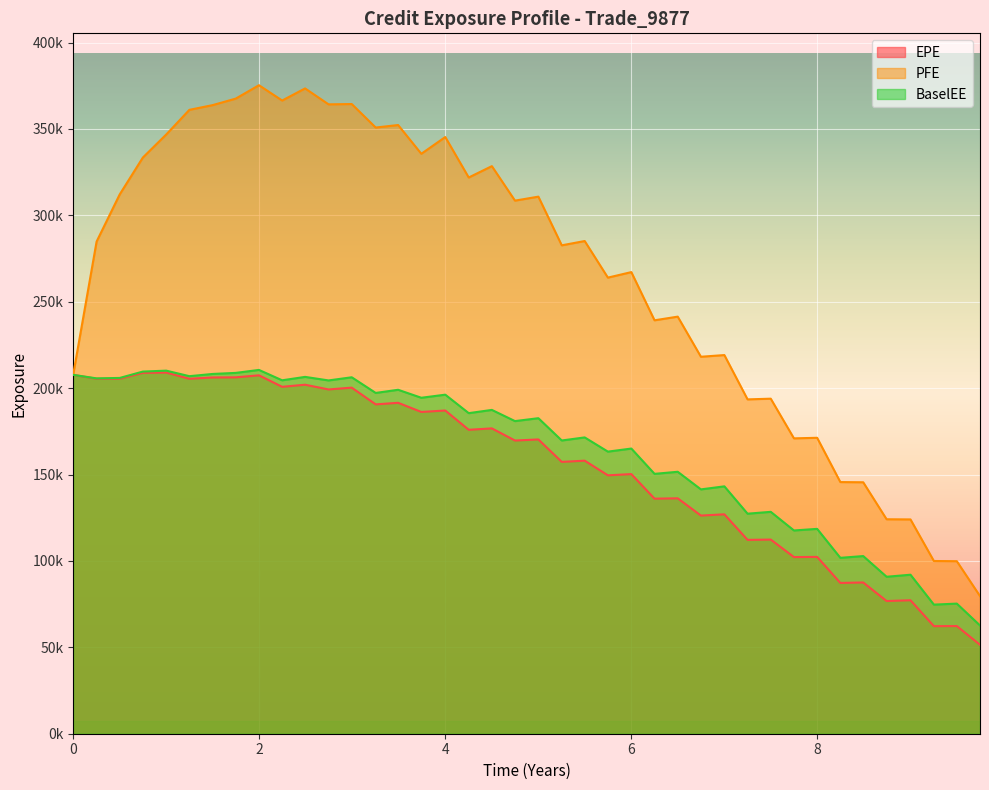

Which series has the largest total across all categories?

PFE